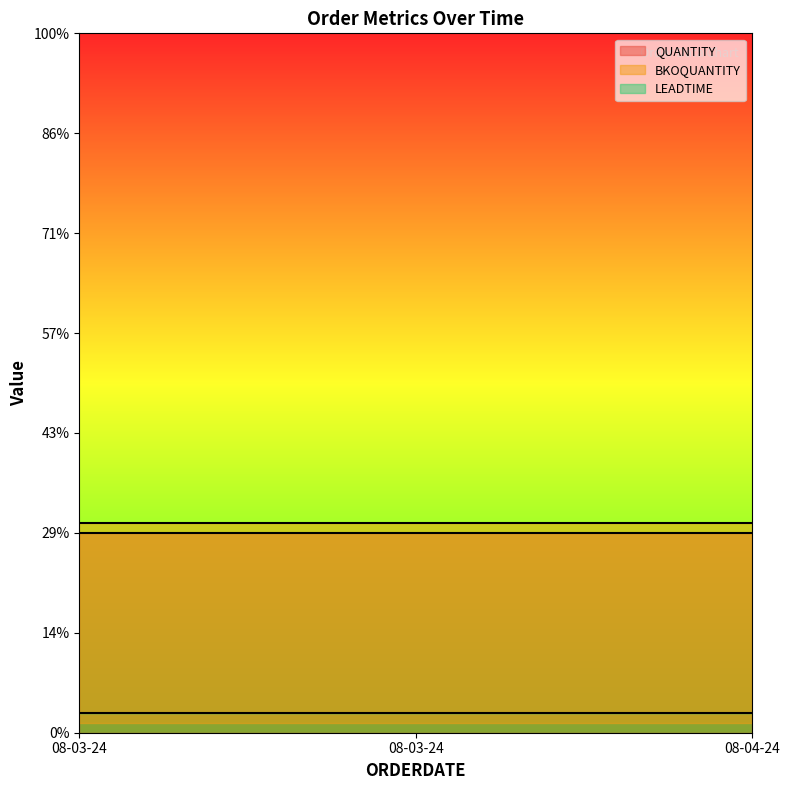

Which series has the widest spread of values?

QUANTITY